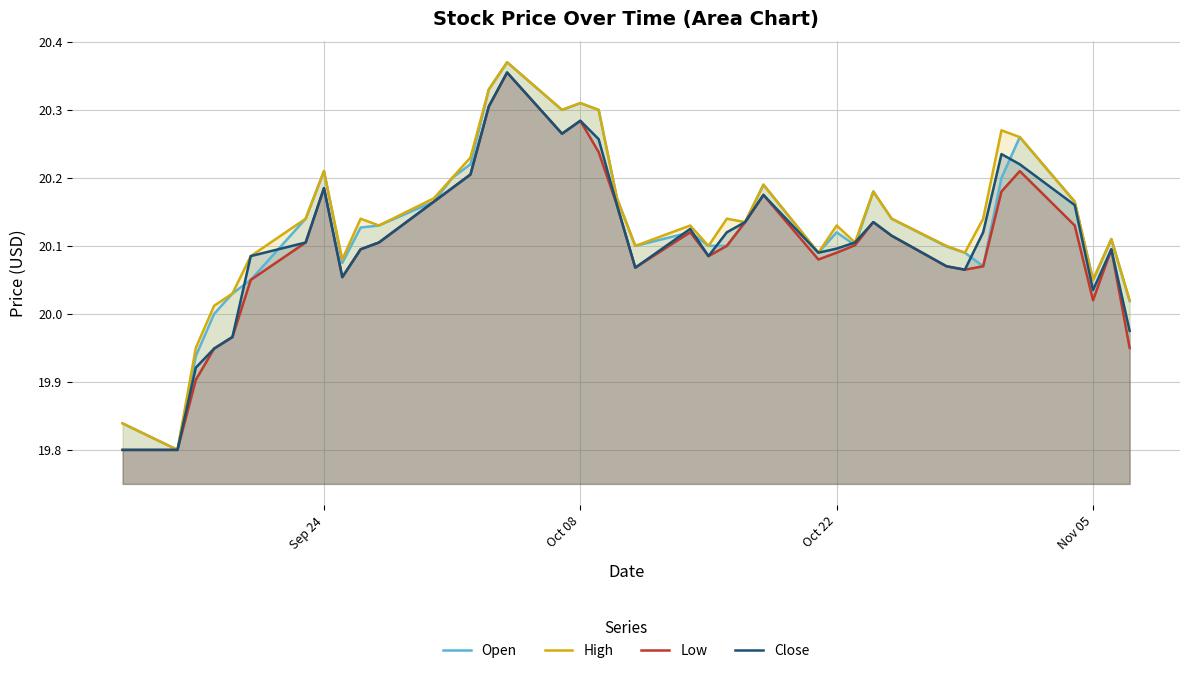

Does the chart have visible grid lines?

Yes